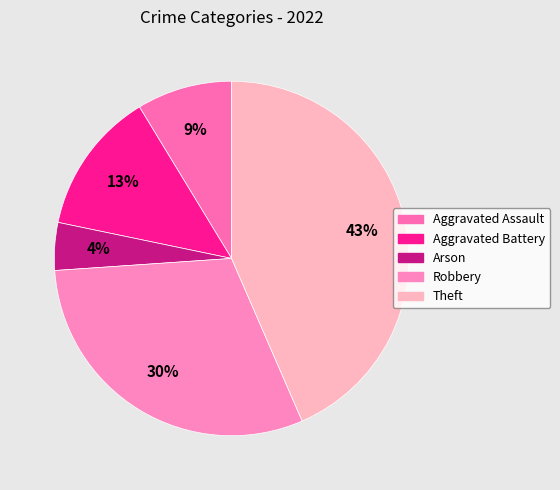

How many segments does this pie chart have?

5